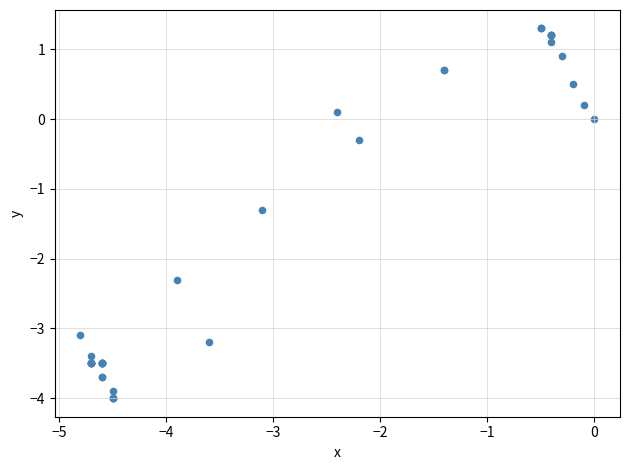

What Y value in the scatter plot is closest to -1?

-1.3